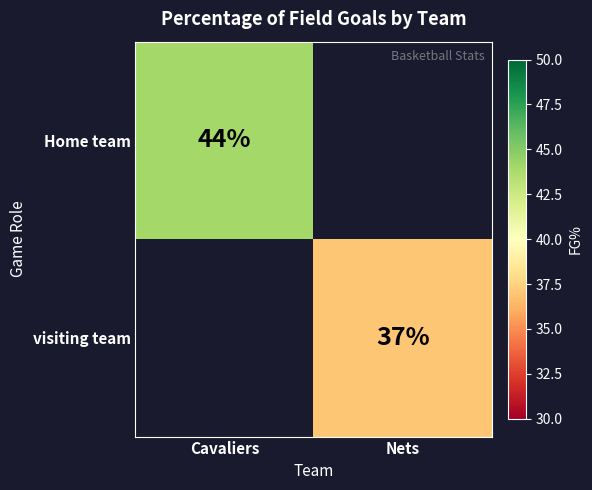

Is the value of Home team at Cavaliers greater than the value of visiting team at Nets?

Yes